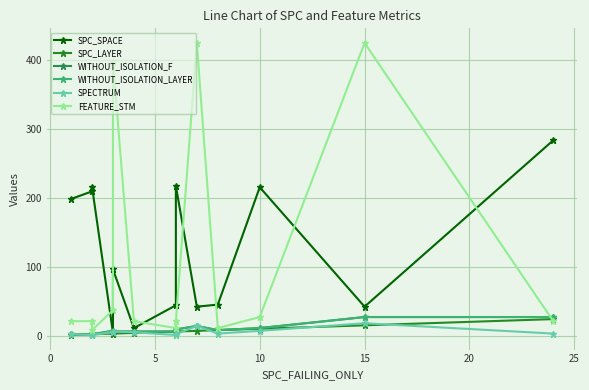

What are all the series names shown in the legend?

SPC_SPACE, SPC_LAYER, WITHOUT_ISOLATION_F, WITHOUT_ISOLATION_LAYER, SPECTRUM, FEATURE_STM